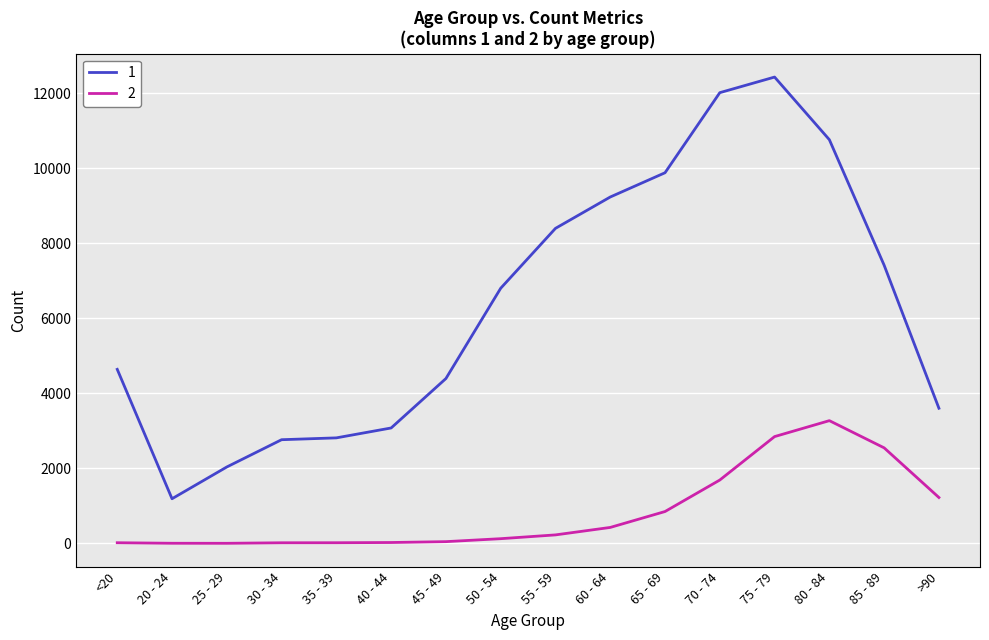

What is the difference between the 2 values at 75 - 79 and 65 - 69?

1998